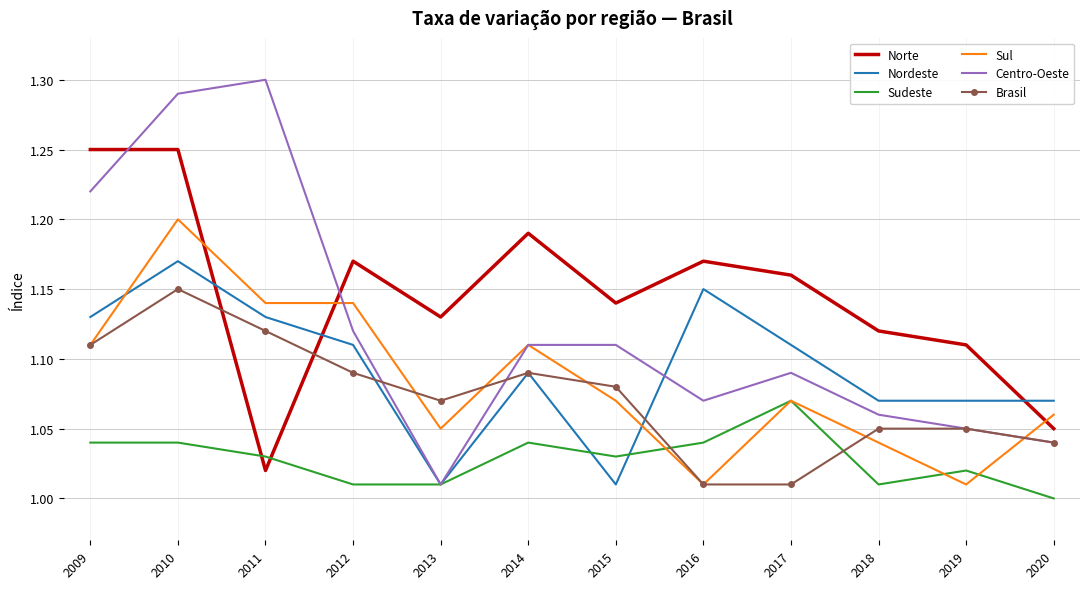

Rank the series by their maximum value, from lowest to highest.

Sudeste, Brasil, Nordeste, Sul, Norte, Centro-Oeste